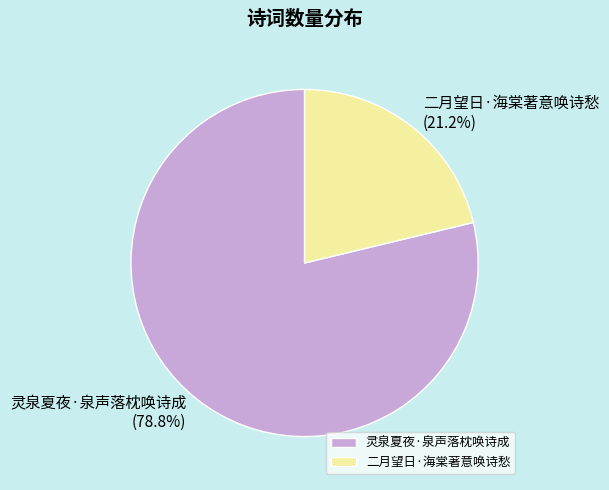

True or false: 二月望日·海棠著意唤诗愁 accounts for 31% of the total.

False